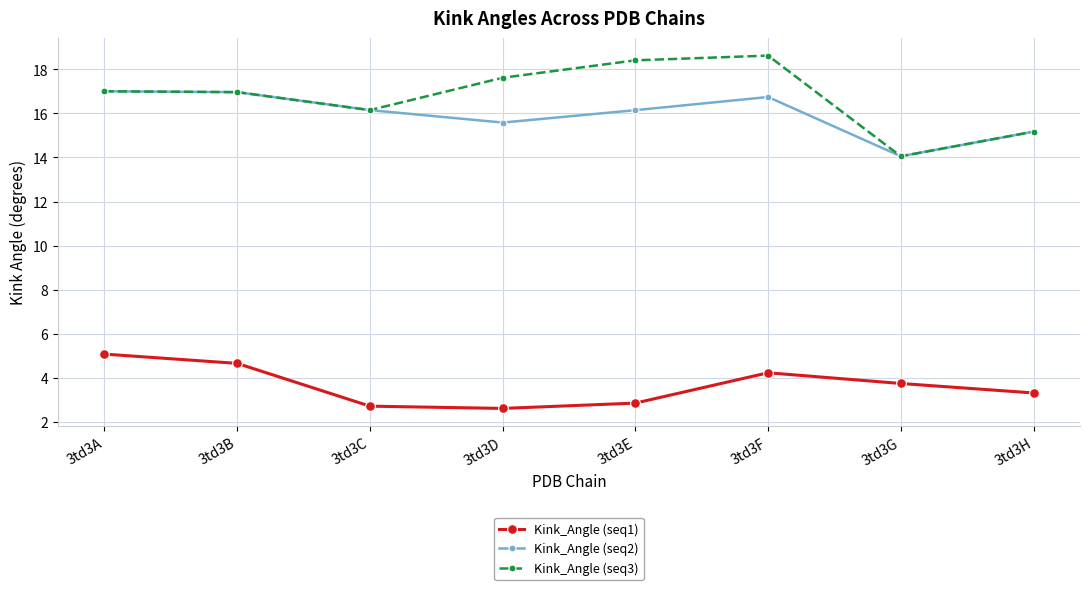

True or false: Kink_Angle (seq1) has more than 1 interior local peaks.

False